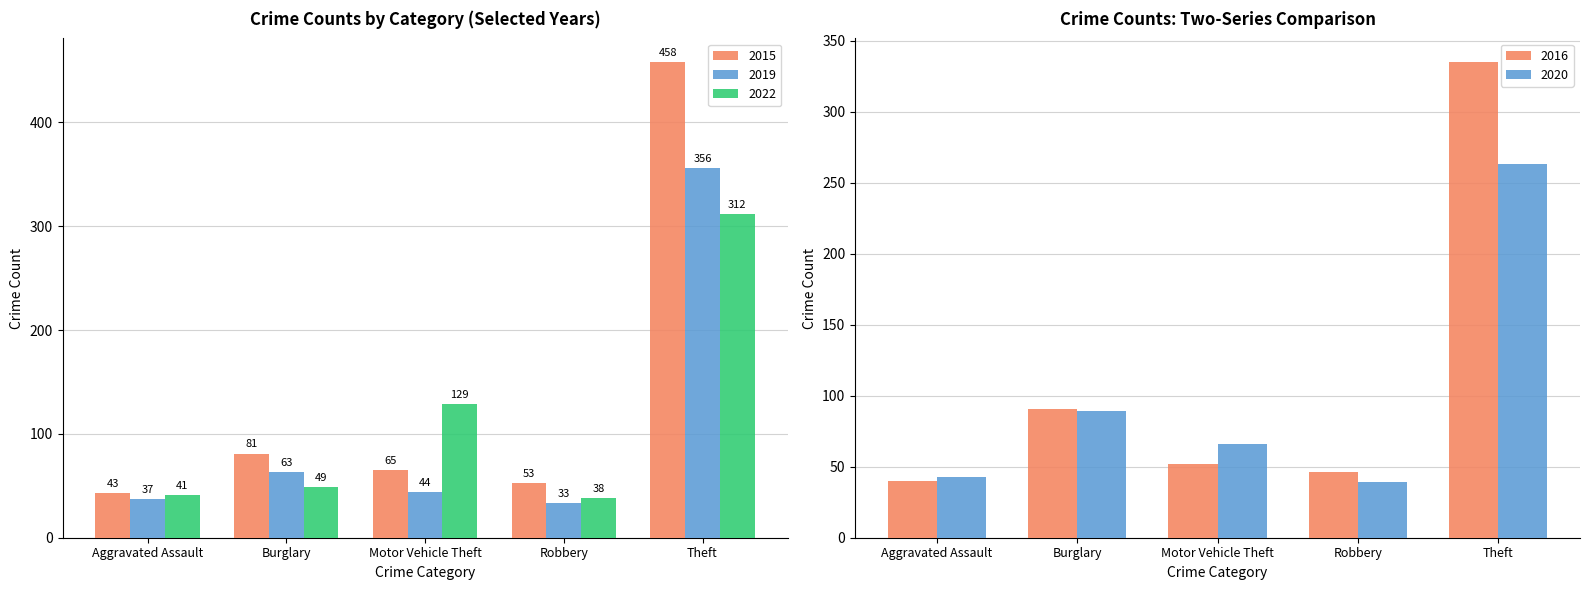

How many data points in 2019 are less than 44?

2